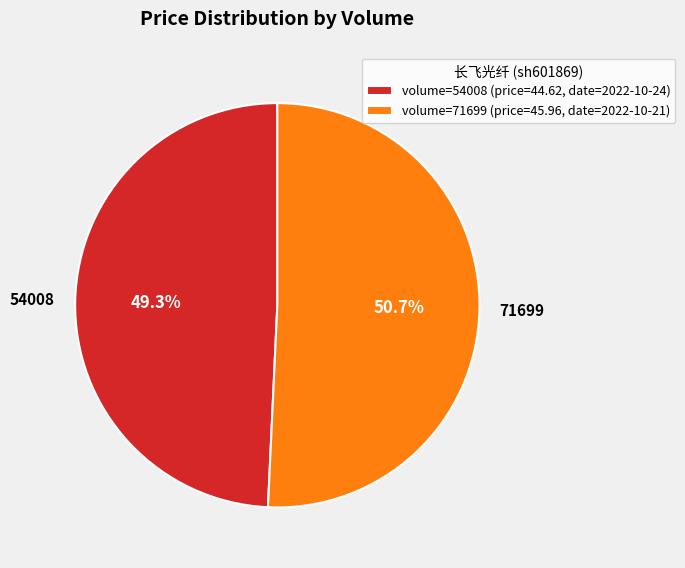

Rank the categories by value from lowest to highest.

volume=54008 (price=44.62, date=2022-10-24), volume=71699 (price=45.96, date=2022-10-21)